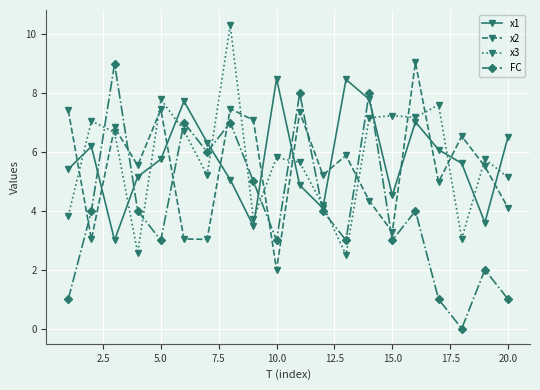

Which series has the widest spread of values?

FC